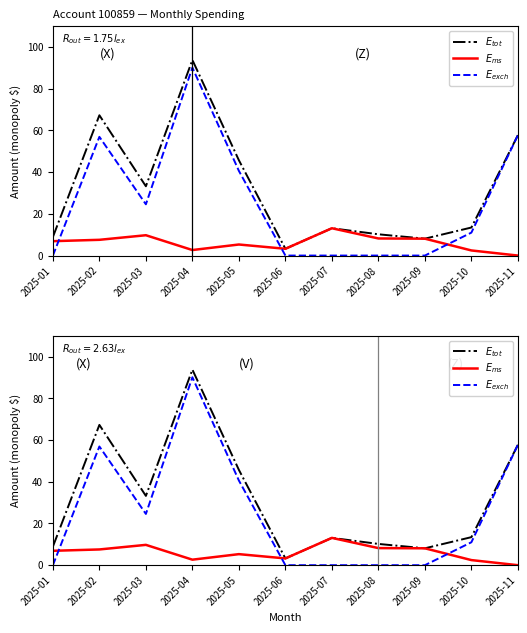

What is the total value across all series at 2025-05?

91.6